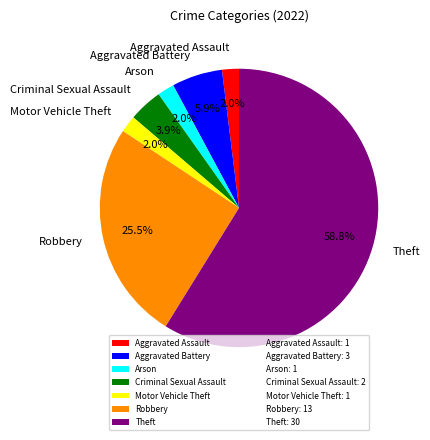

What is the ratio of the value at Aggravated Assault to the value at Robbery?

0.1